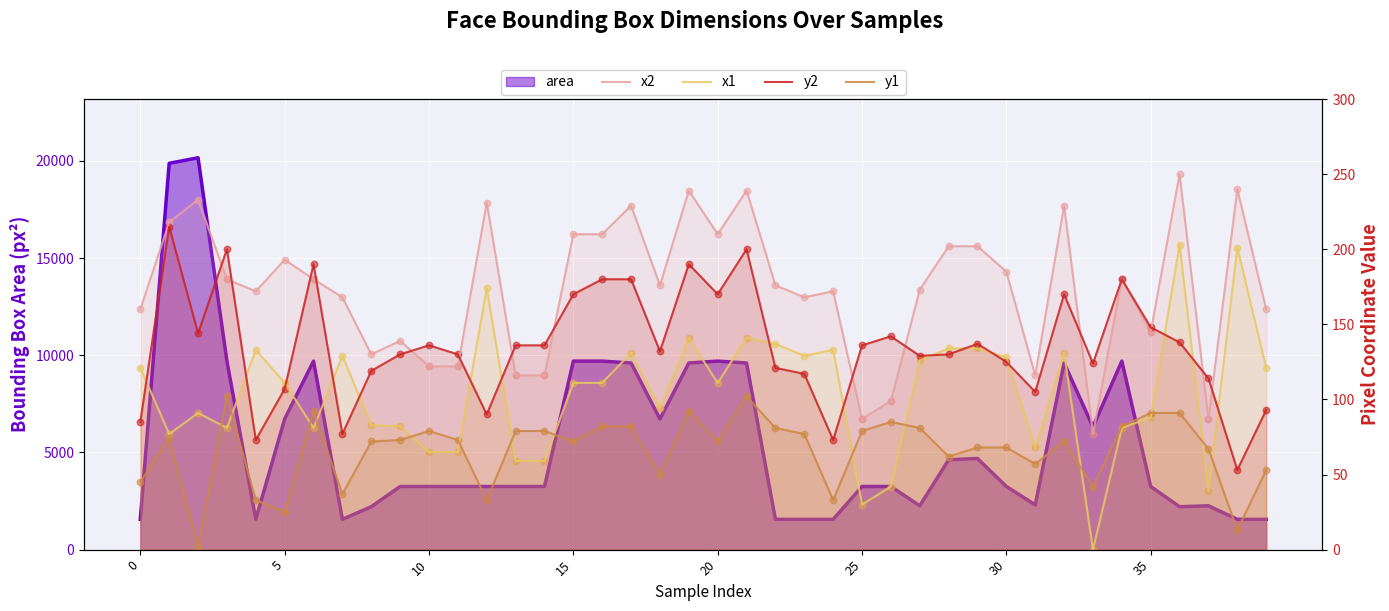

What is the total value across all series at 29?

541